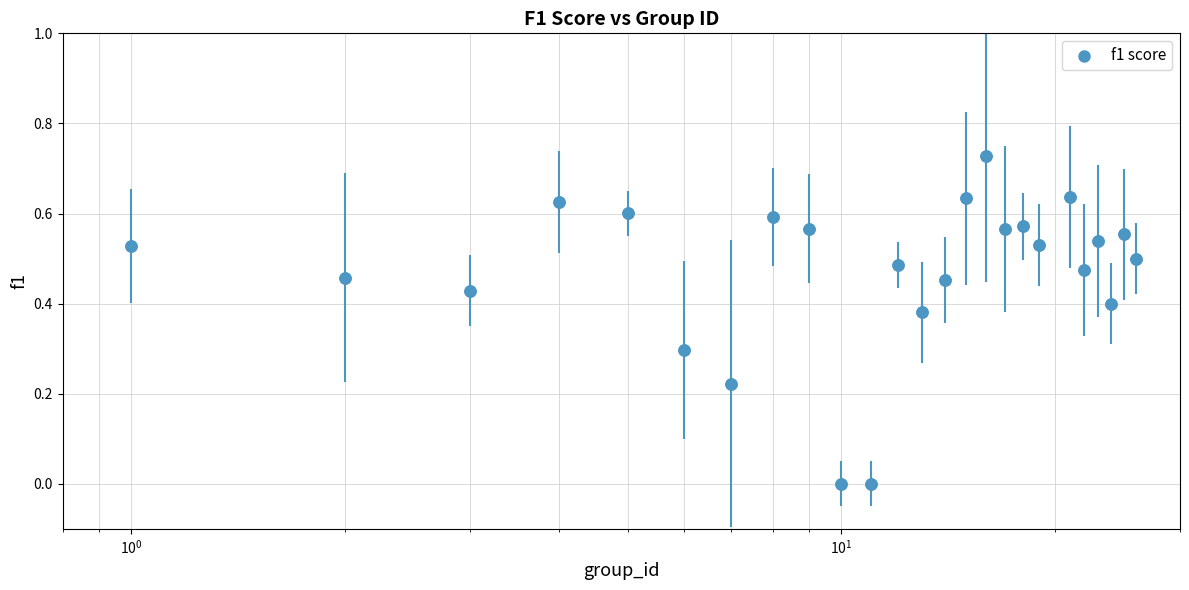

True or false: there are more than 1 points higher than both neighbors.

True